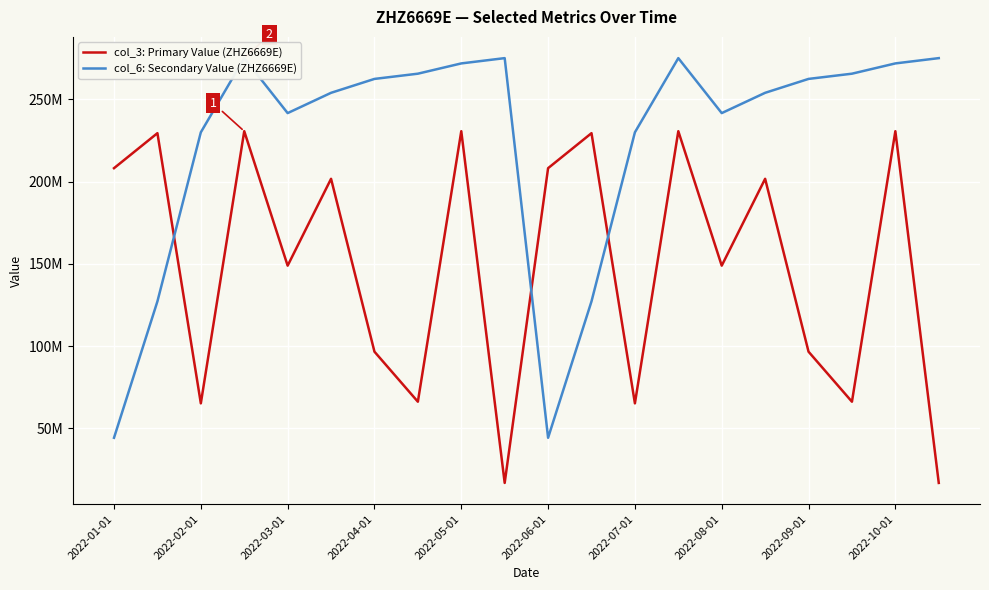

Count the number of categories in the chart.

20